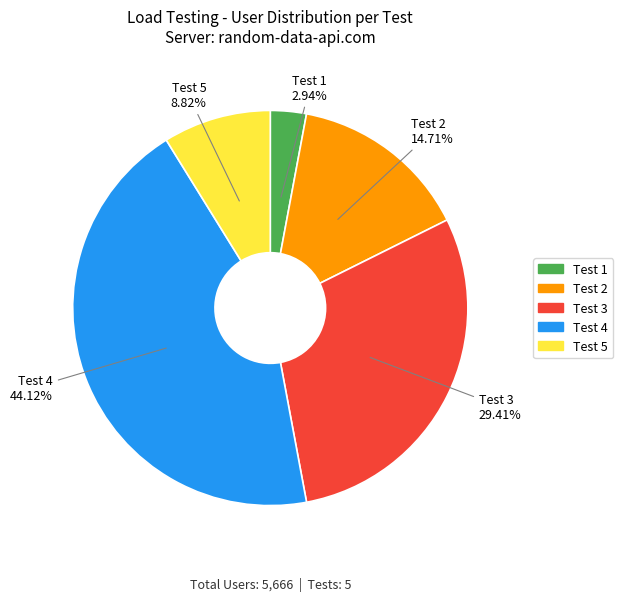

To the nearest percent, what is the difference between the largest and smallest slice percentages?

41%